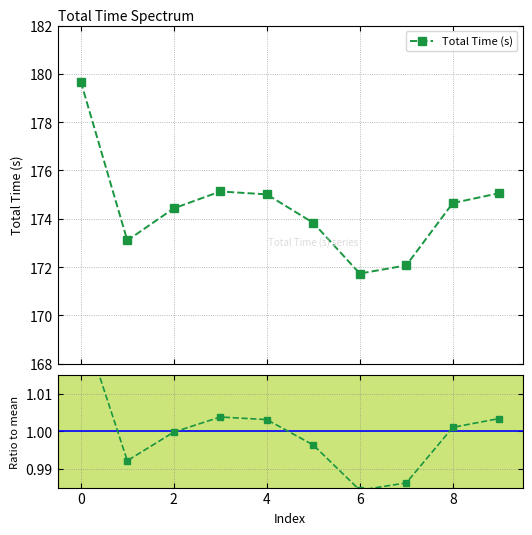

Which series has the largest total across all categories?

Total Time (s)